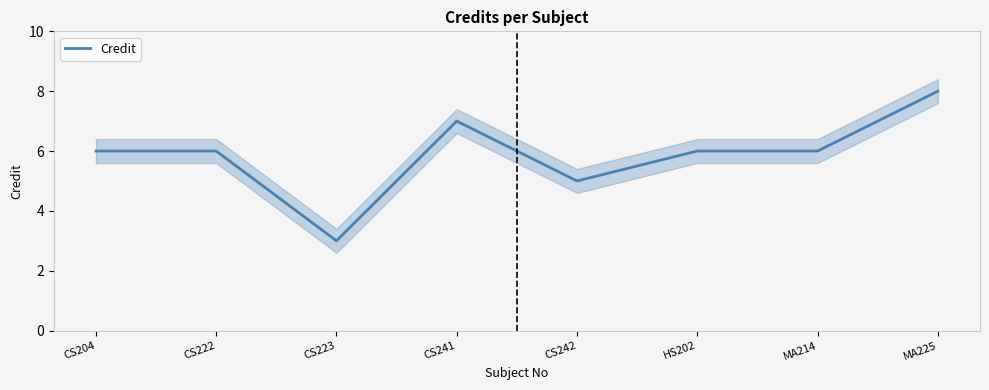

The value at HS202 is 3. True or false?

False